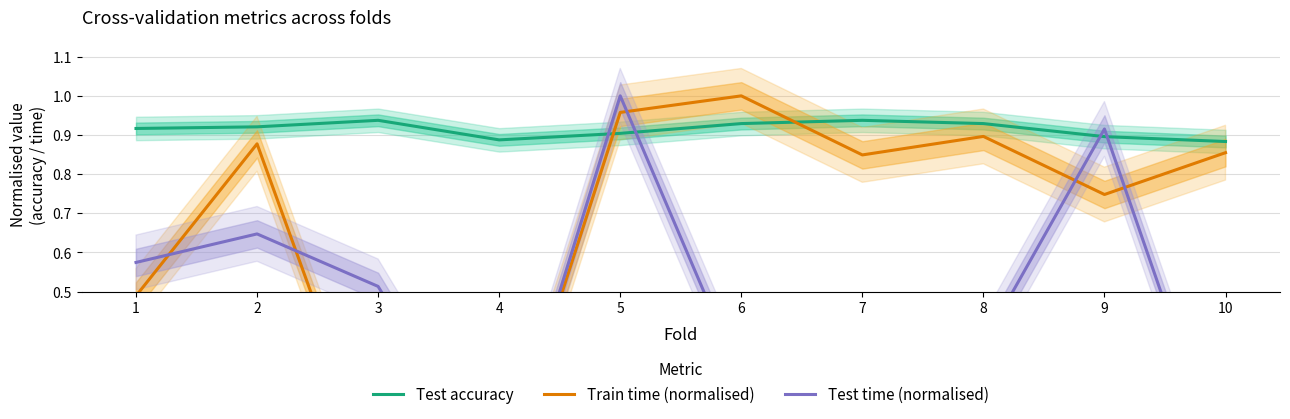

Which series has the largest total across all categories?

Test accuracy